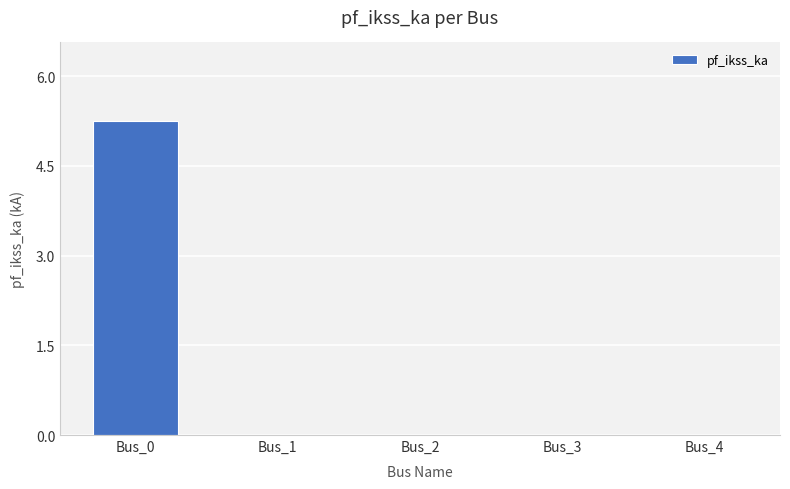

Which category has the highest value across all series?

Bus_0